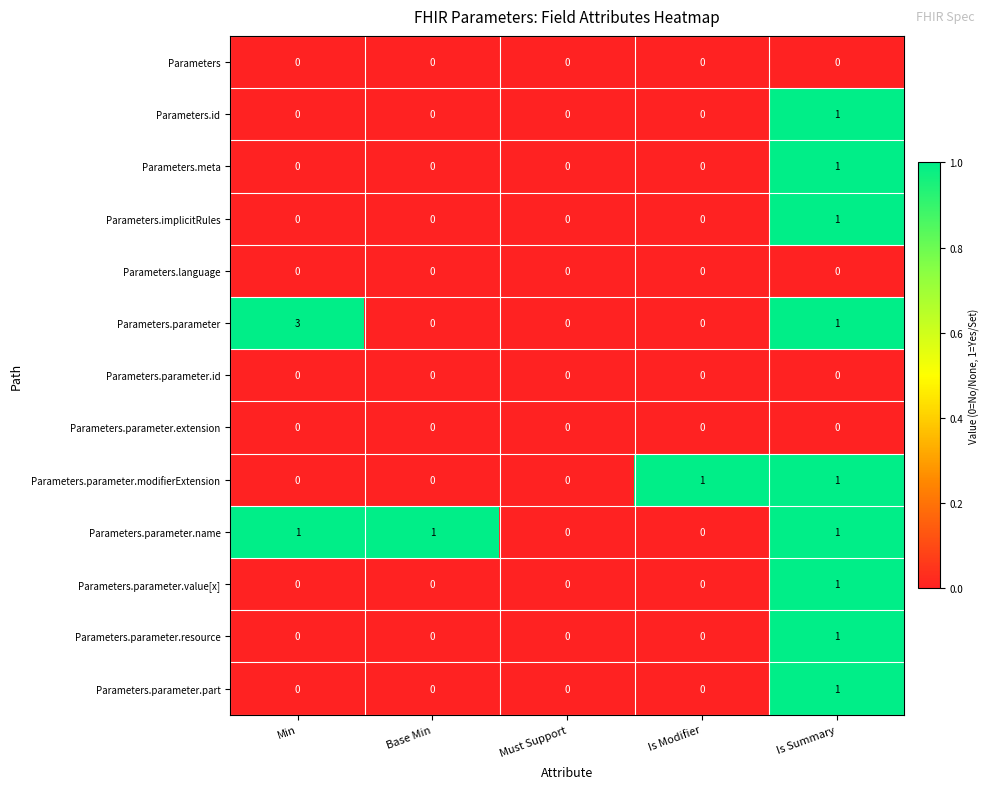

Which category has the highest value across all series?

Min